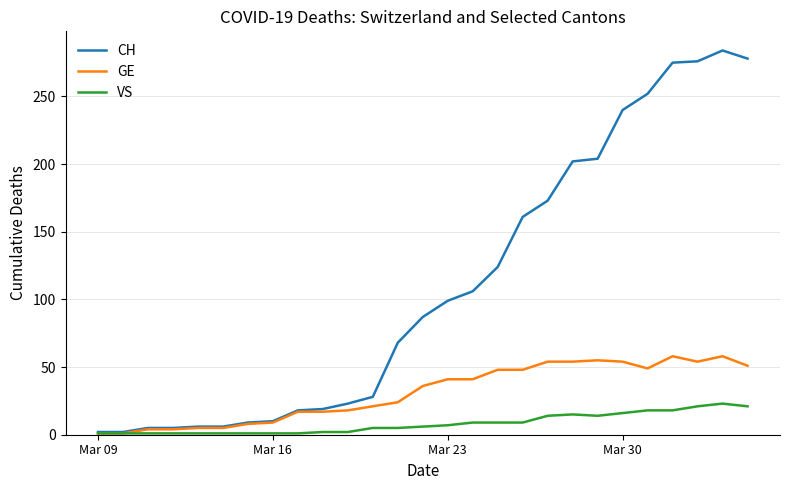

List the series in order of their peak value, lowest first.

VS, GE, CH